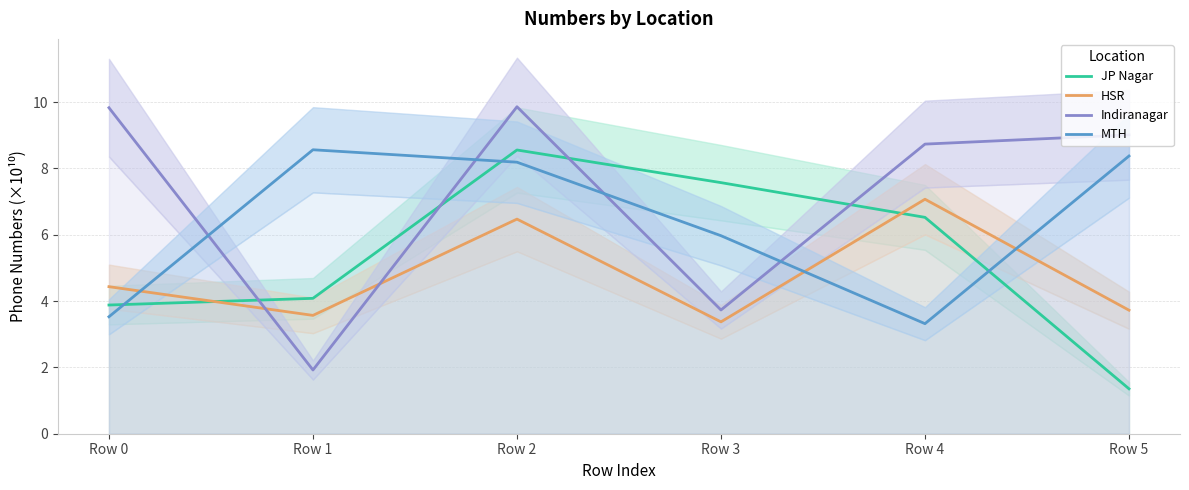

List the labels in order of Indiranagar value, largest first.

Row 2, Row 0, Row 5, Row 4, Row 3, Row 1